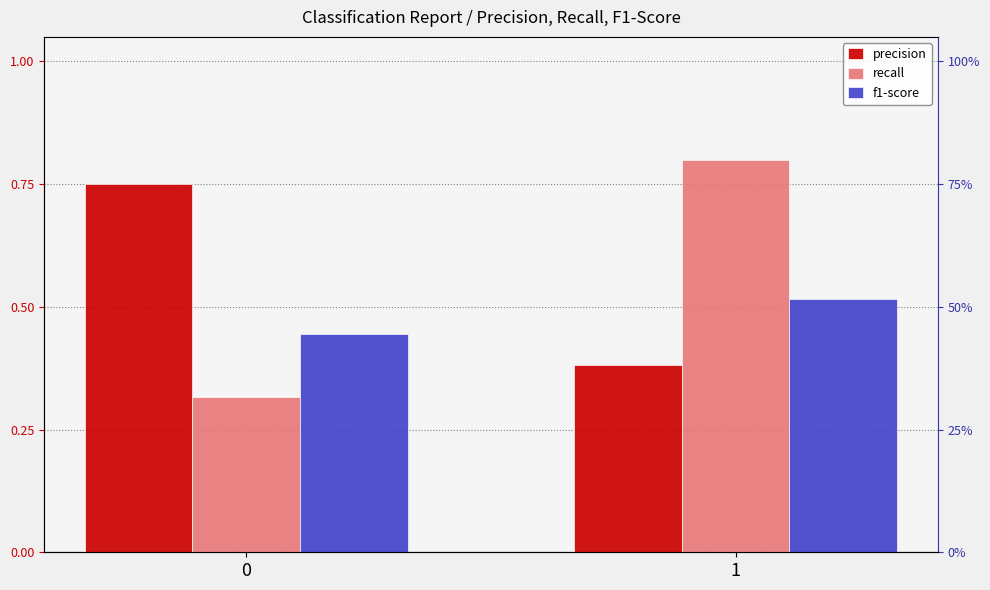

The recall series shows 0.3 at 0. True or false?

True